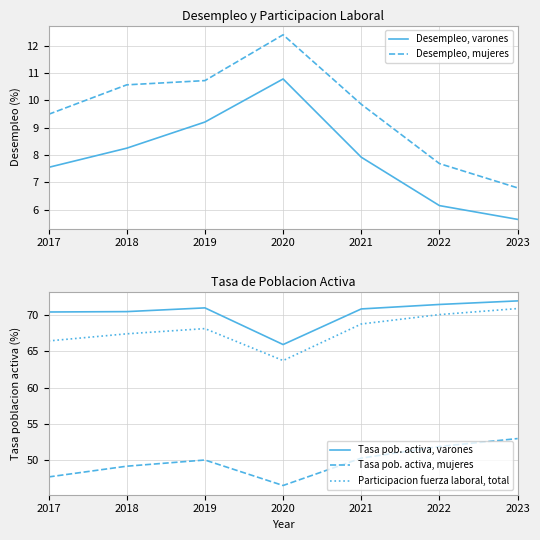

What value does the Tasa pob. activa, varones series have at 2022?

71.5